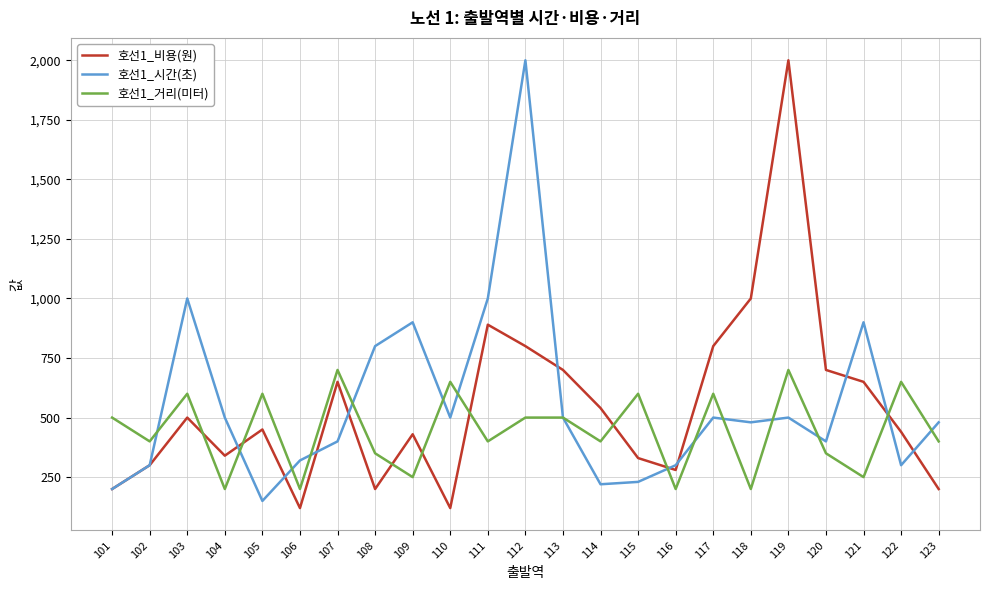

What is the spread (max minus min) of values at 101?

300